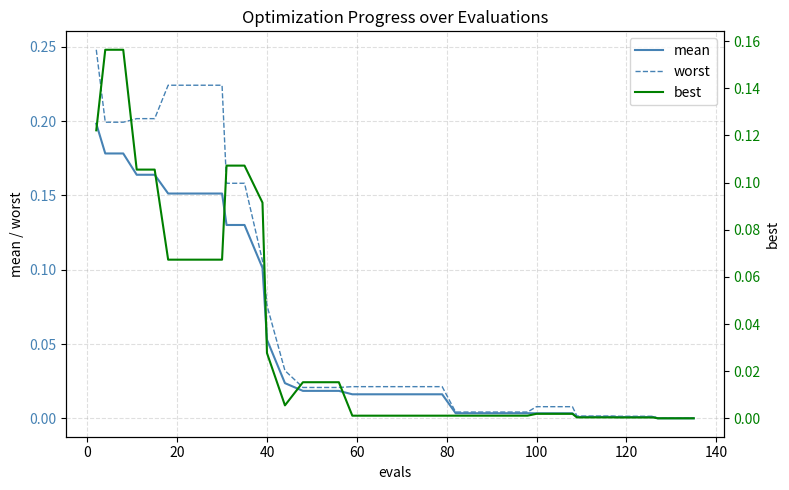

How many lines are shown in the chart?

3